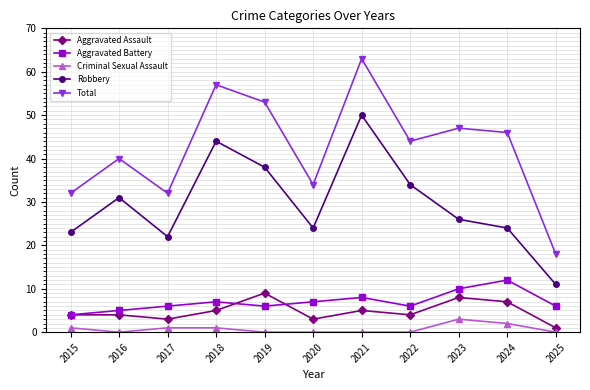

True or false: Criminal Sexual Assault and Robbery cross at least once.

False